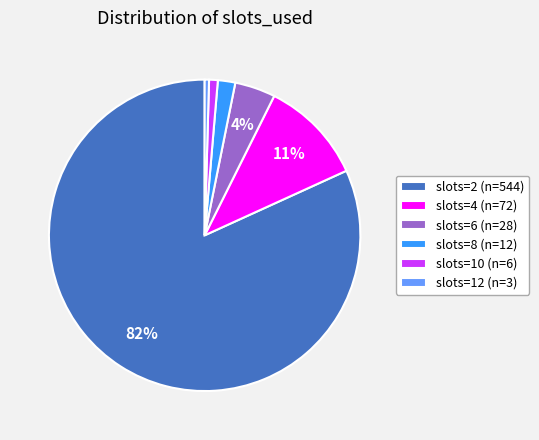

To the nearest percent, what is the average slice percentage?

17%